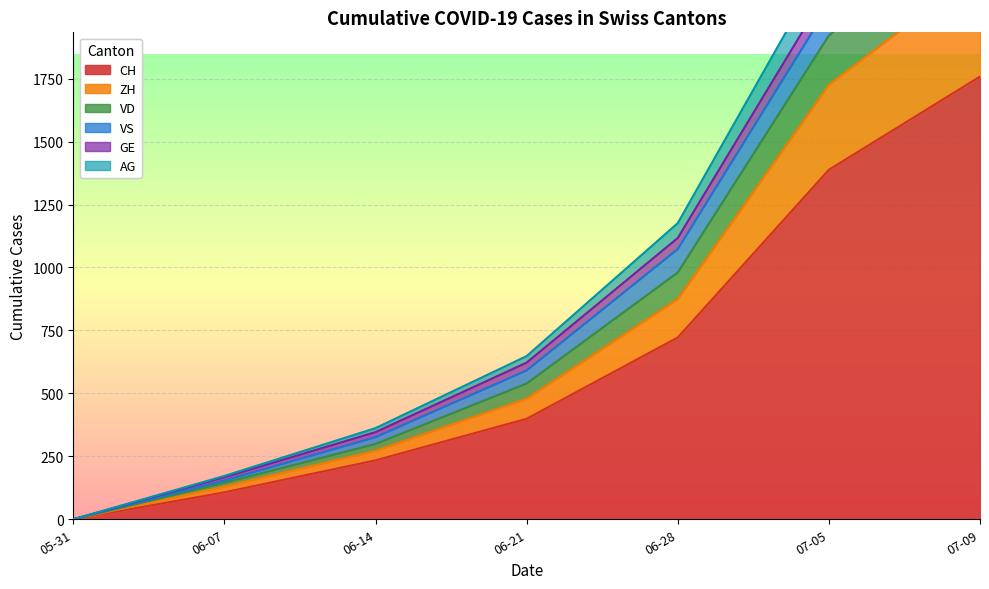

The value of CH at 05-31 is 0. True or false?

True